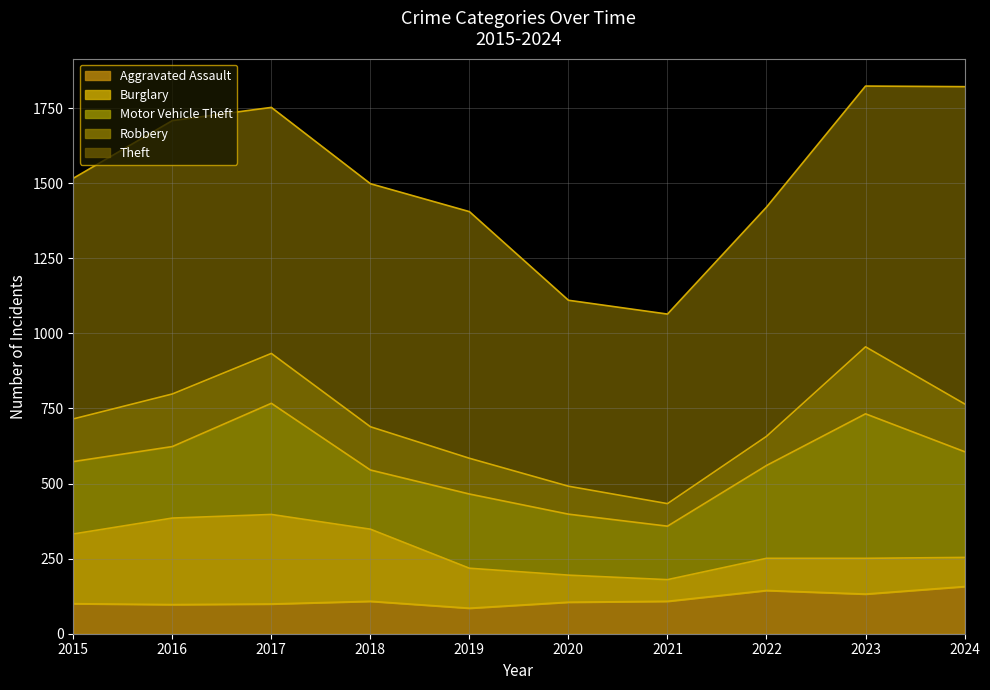

The value of Burglary at 2021 is 72. True or false?

True